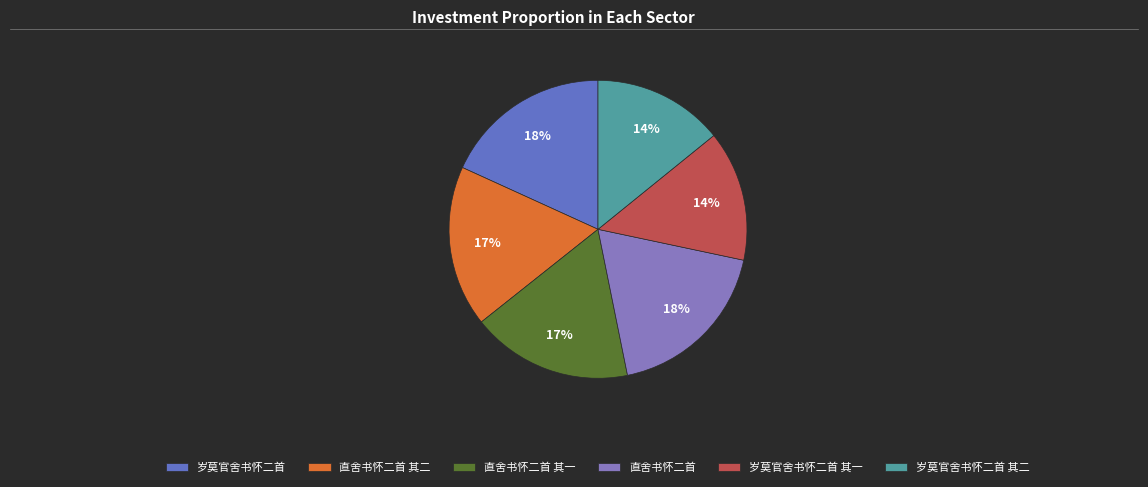

Does 岁莫官舍书怀二首 account for over 50% of the chart?

No